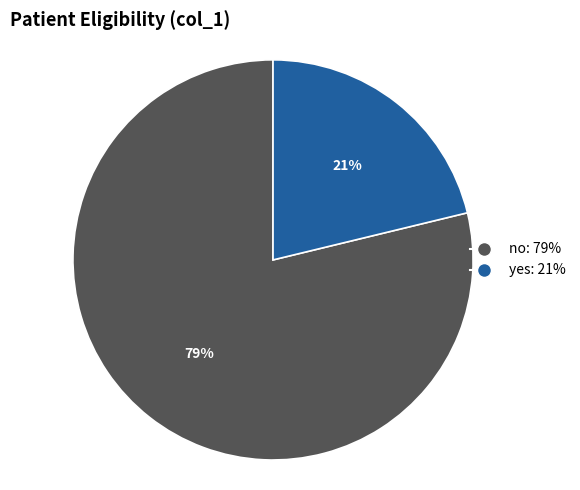

Rank the categories by value from highest to lowest.

no, yes